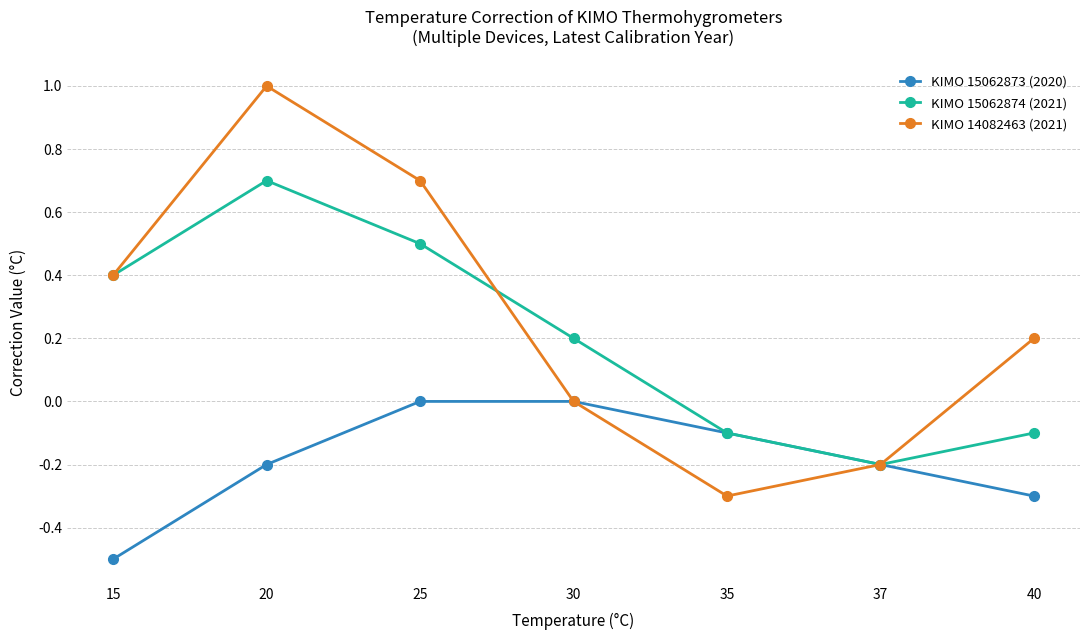

The KIMO 15062873 (2020) series shows -0.1 at 40. True or false?

False